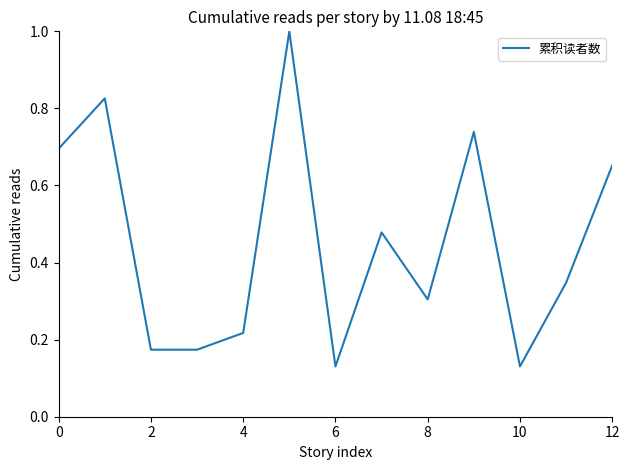

How many interior local peaks (higher than both neighbors) does the data have?

4